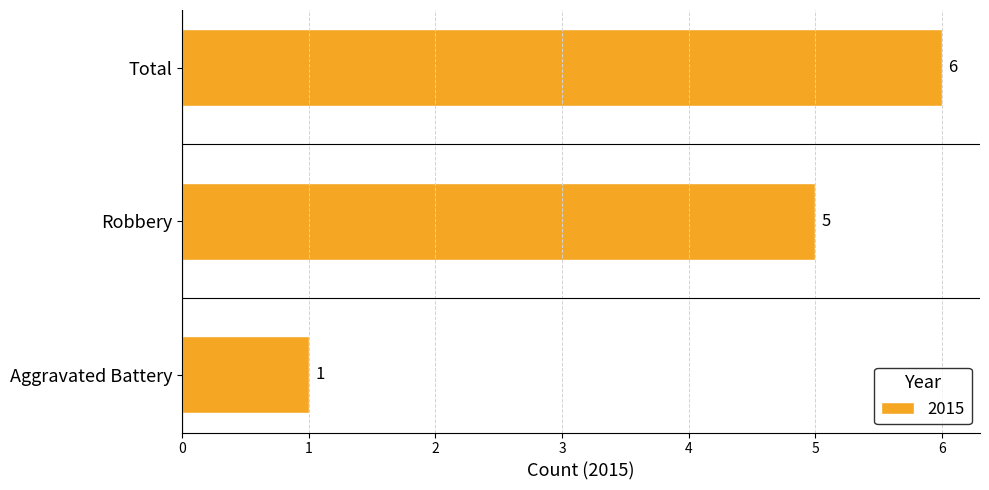

Read the value at Robbery.

5